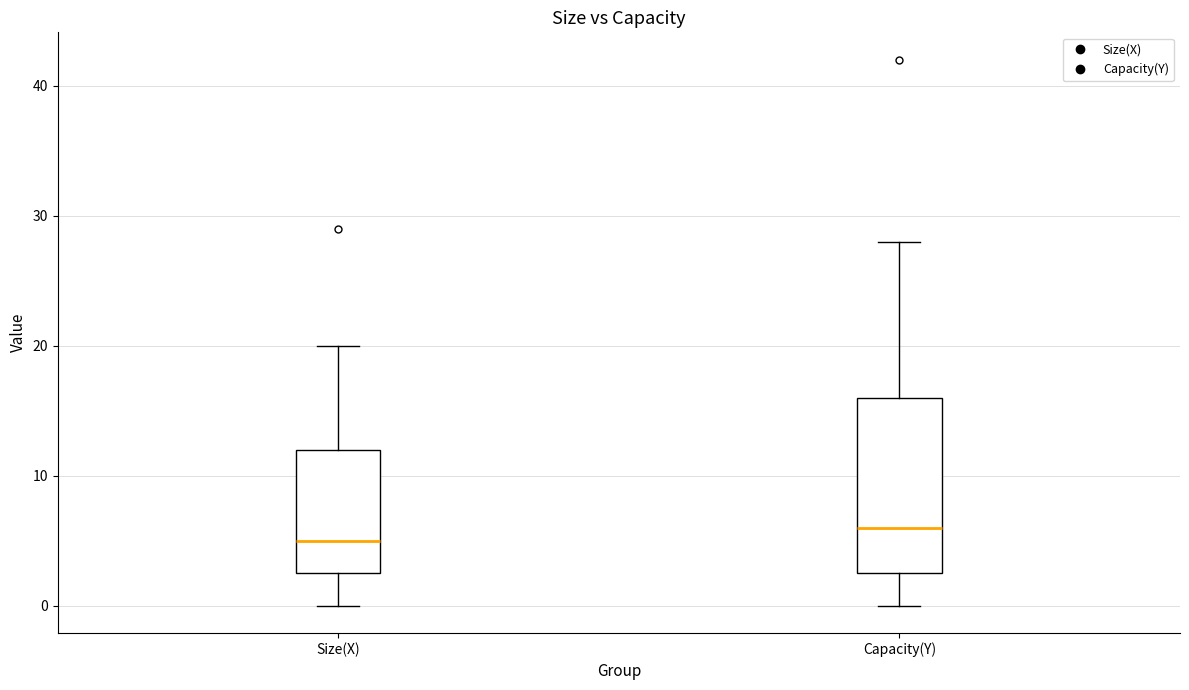

Reading left to right, read every box against the y-axis: the position of its median line, the range the box covers, and the ends of its whiskers. The values are not printed on the chart, so give them approximately, as read against the axis.

Size(X): median 5, box 3 to 12, whiskers 0 to 20
Capacity(Y): median 6, box 3 to 16, whiskers 0 to 28